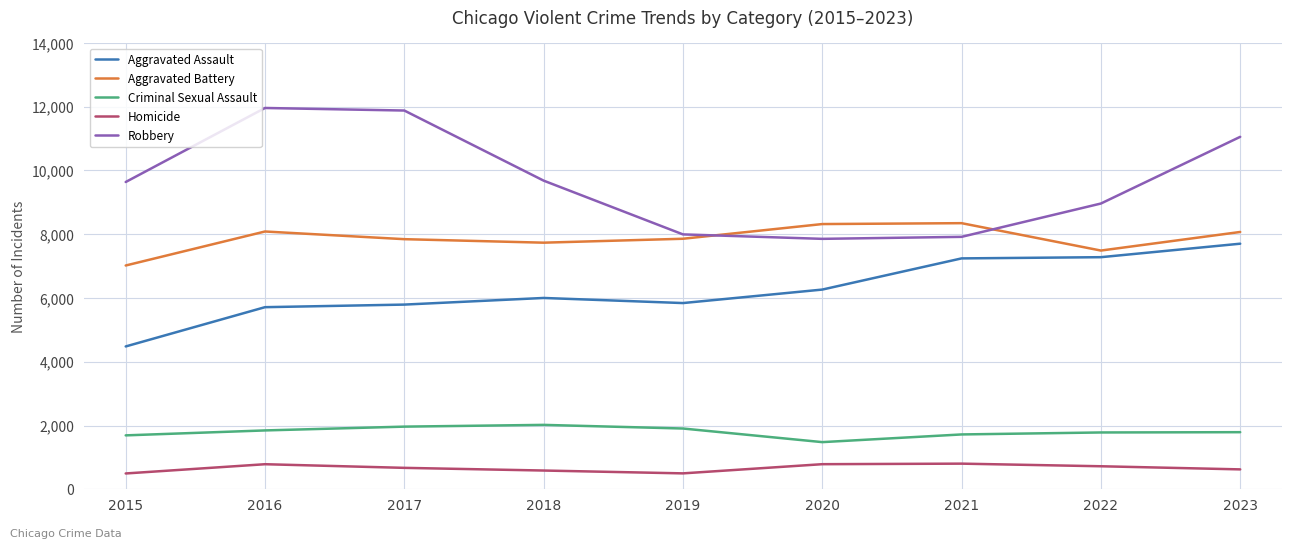

How many values in the Homicide series are below 672?

4